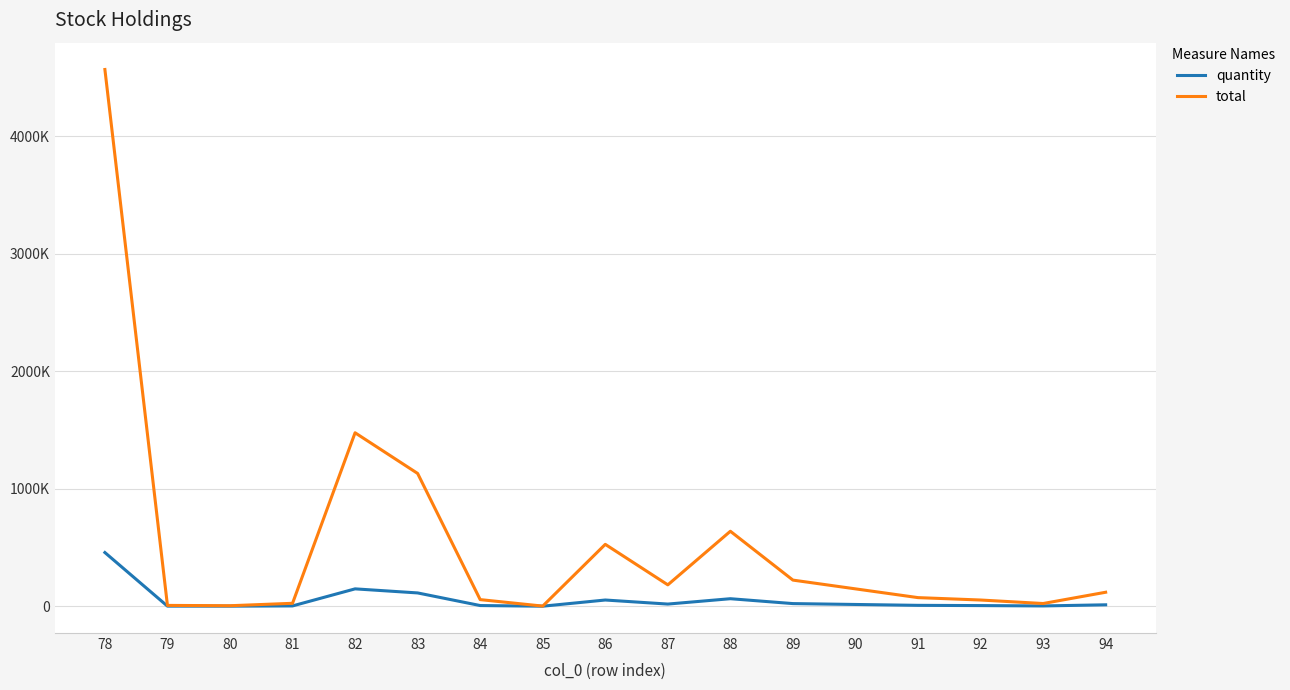

Between 82 and 88, which series saw the biggest shift?

total